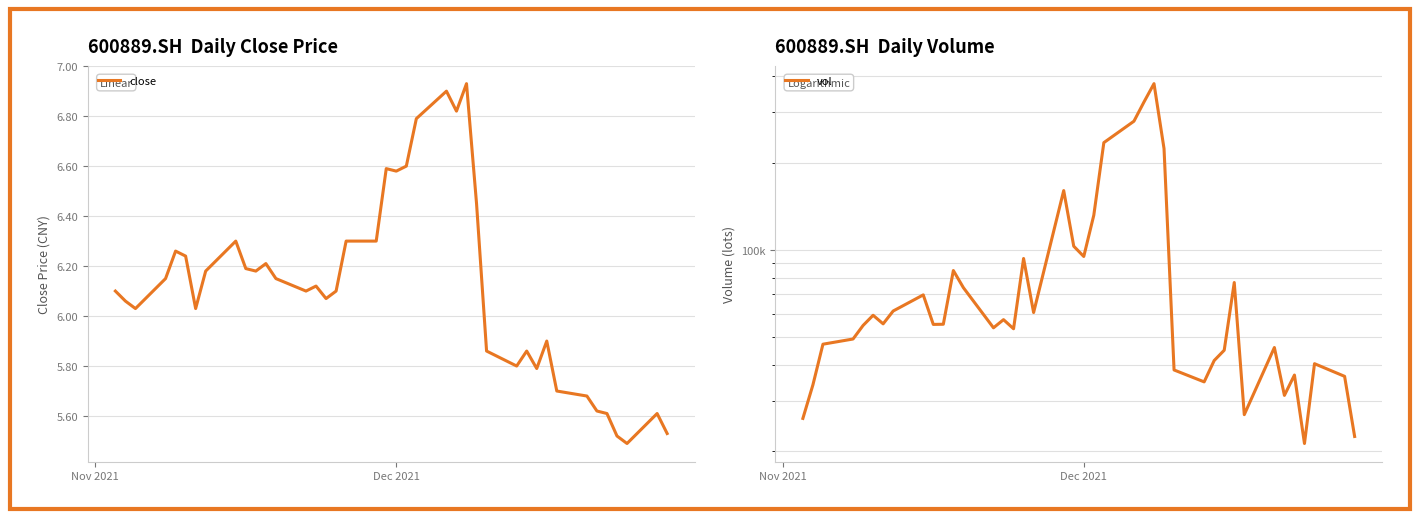

What are all the series names shown in the legend?

close, vol